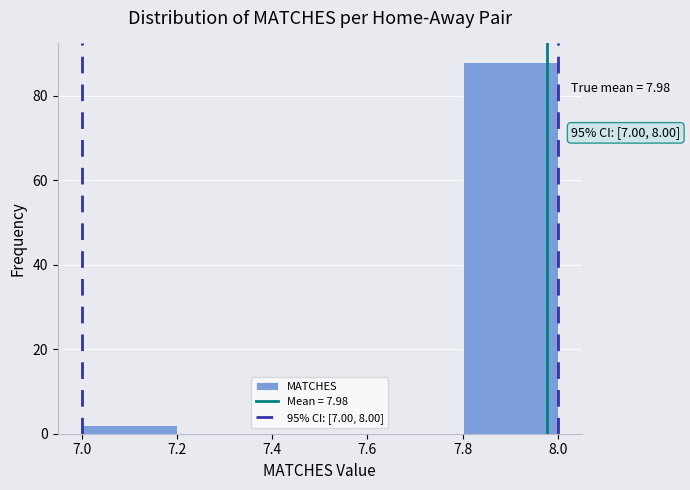

Which range on the x-axis has the tallest bar?

7.8 to 8.0